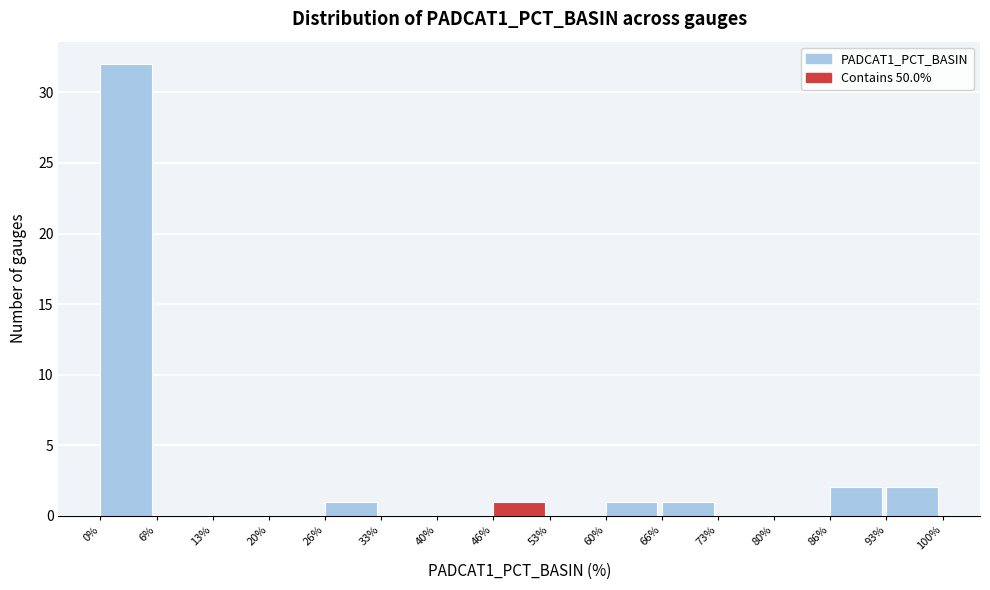

What is the height of the bar covering 46% to 53% on the x-axis? The values are not printed on the chart, so give them approximately, as read against the axis.

1